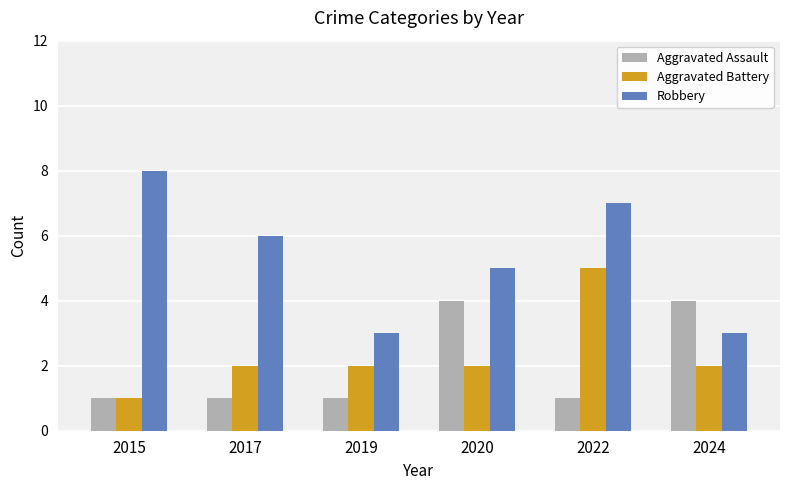

List the series in order of their peak value, lowest first.

Aggravated Assault, Aggravated Battery, Robbery